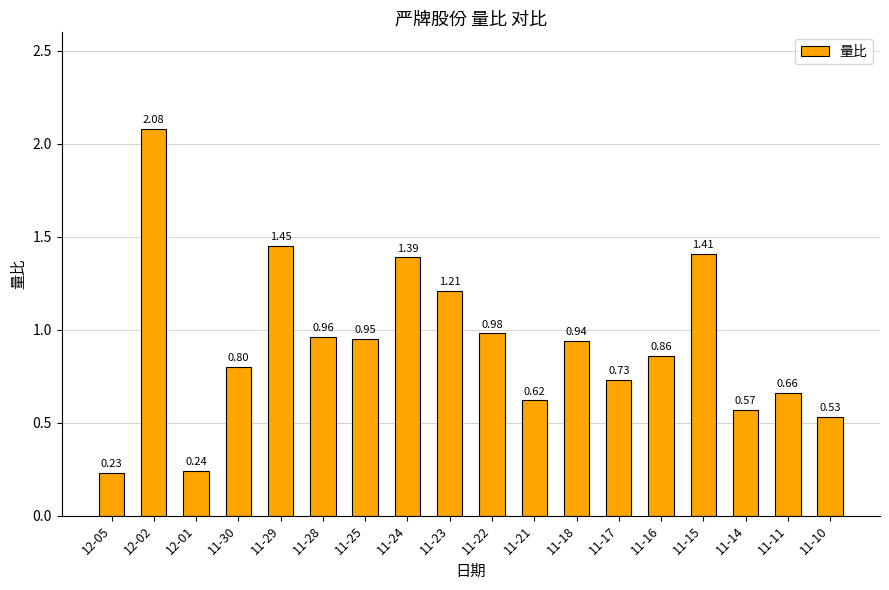

What is the label of the 6th bar from the left?

11-28